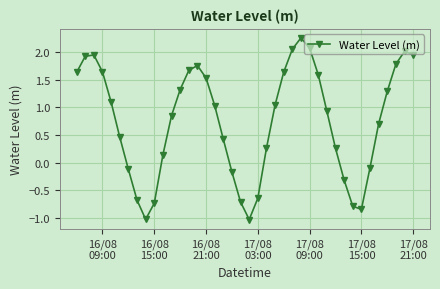

What is the difference between the maximum and minimum values?

3.3